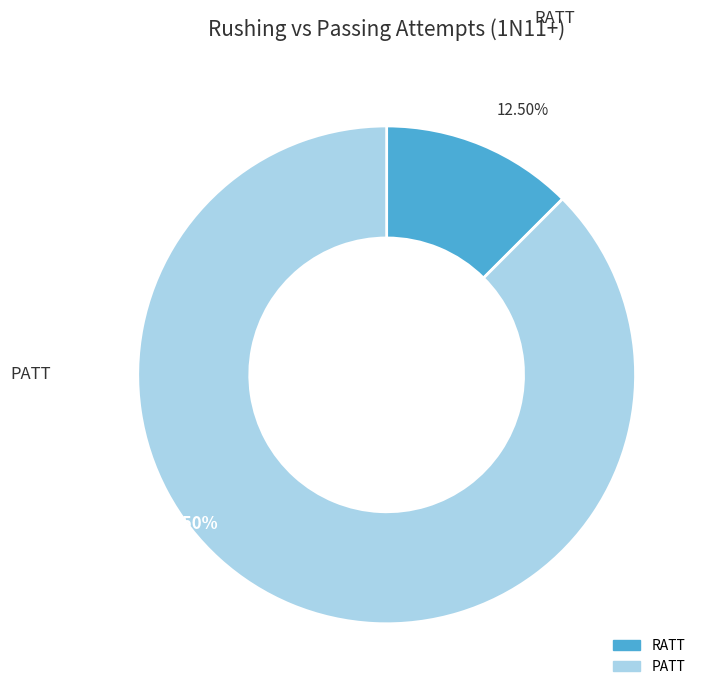

Rank the categories by value from highest to lowest.

PATT, RATT